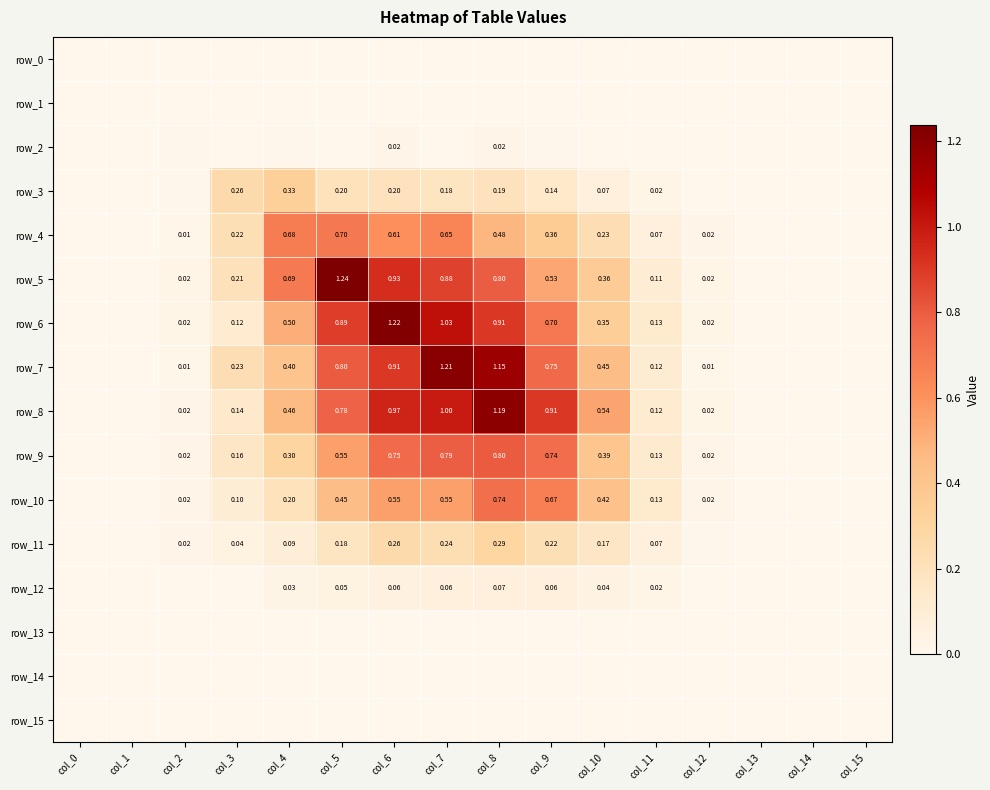

Reading right to left, extract all data points from this chart.

row_0: 0.0	0.0	0.0	0.0	0.0	0.0	0.0	0.0	0.0	0.0	0.0	0.0	0.0	0.0	0.0	0.0
row_1: 0.0	0.0	0.0	0.0	0.0	0.0	0.0	0.0	0.0	0.0	0.0	0.0	0.0	0.0	0.0	0.0
row_2: 0.0	0.0	0.0	0.0	0.0	0.0	0.0	0.0	0.0	0.0	0.0	0.0	0.0	0.0	0.0	0.0
row_3: 0.0	0.0	0.0	0.0	0.0	0.1	0.1	0.2	0.2	0.2	0.2	0.3	0.3	0.0	0.0	0.0
row_4: 0.0	0.0	0.0	0.0	0.1	0.2	0.4	0.5	0.6	0.6	0.7	0.7	0.2	0.0	0.0	0.0
row_5: 0.0	0.0	0.0	0.0	0.1	0.4	0.5	0.8	0.9	0.9	1.2	0.7	0.2	0.0	0.0	0.0
row_6: 0.0	0.0	0.0	0.0	0.1	0.3	0.7	0.9	1.0	1.2	0.9	0.5	0.1	0.0	0.0	0.0
row_7: 0.0	0.0	0.0	0.0	0.1	0.5	0.8	1.1	1.2	0.9	0.8	0.4	0.2	0.0	0.0	0.0
row_8: 0.0	0.0	0.0	0.0	0.1	0.5	0.9	1.2	1.0	1.0	0.8	0.5	0.1	0.0	0.0	0.0
row_9: 0.0	0.0	0.0	0.0	0.1	0.4	0.7	0.8	0.8	0.7	0.6	0.3	0.2	0.0	0.0	0.0
row_10: 0.0	0.0	0.0	0.0	0.1	0.4	0.7	0.7	0.6	0.6	0.4	0.2	0.1	0.0	0.0	0.0
row_11: 0.0	0.0	0.0	0.0	0.1	0.2	0.2	0.3	0.2	0.3	0.2	0.1	0.0	0.0	0.0	0.0
row_12: 0.0	0.0	0.0	0.0	0.0	0.0	0.1	0.1	0.1	0.1	0.0	0.0	0.0	0.0	0.0	0.0
row_13: 0.0	0.0	0.0	0.0	0.0	0.0	0.0	0.0	0.0	0.0	0.0	0.0	0.0	0.0	0.0	0.0
row_14: 0.0	0.0	0.0	0.0	0.0	0.0	0.0	0.0	0.0	0.0	0.0	0.0	0.0	0.0	0.0	0.0
row_15: 0.0	0.0	0.0	0.0	0.0	0.0	0.0	0.0	0.0	0.0	0.0	0.0	0.0	0.0	0.0	0.0